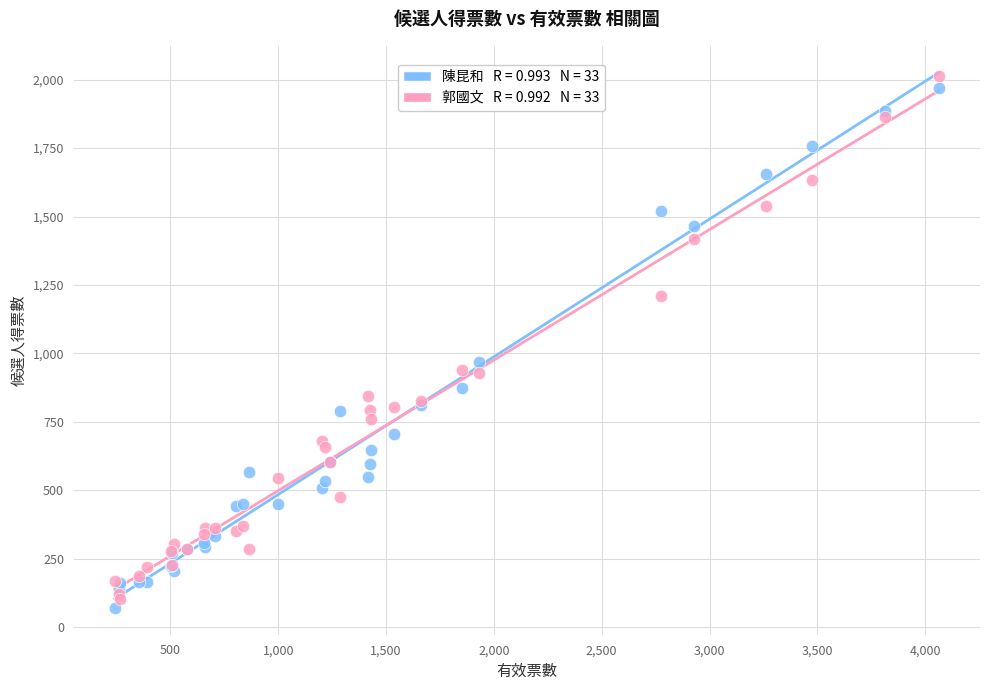

Across all series, what Y value is closest to 1041?

968